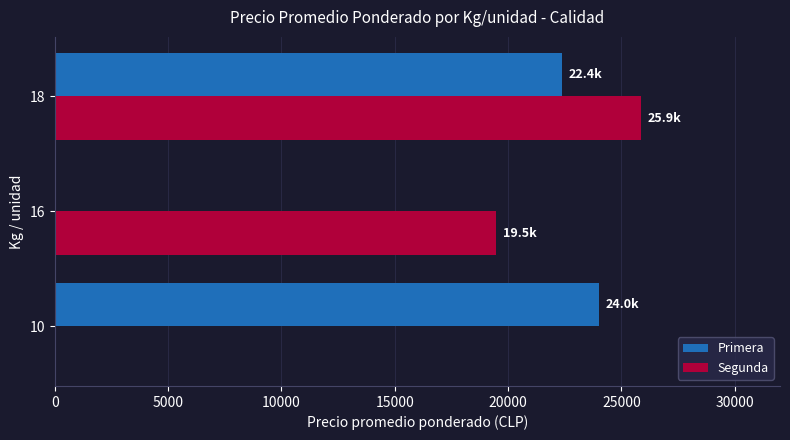

How many positive values does the Segunda series have?

2